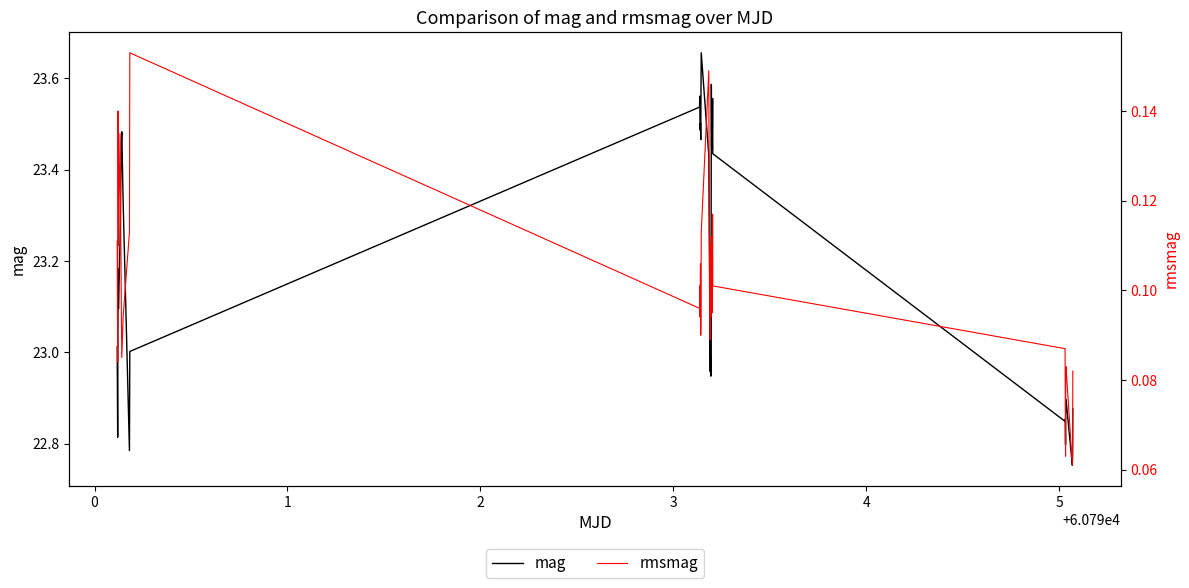

True or false: mag and rmsmag cross at least once.

False